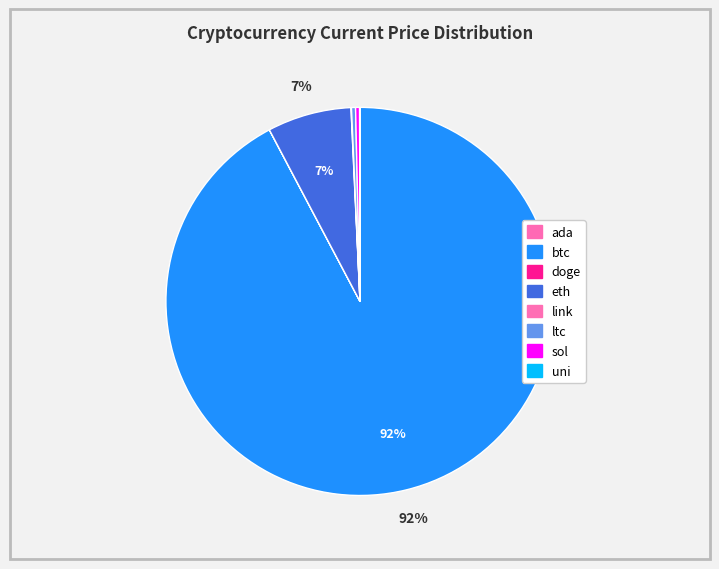

Which category has the smallest portion of the pie?

doge